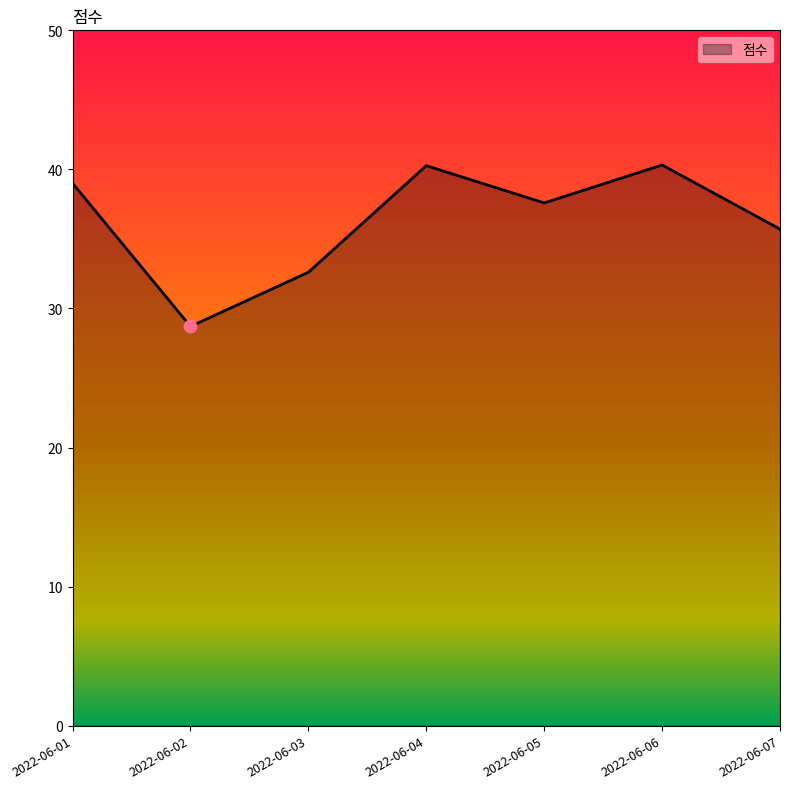

What is the ratio of the value at 2022-06-07 to the value at 2022-06-03?

1.1